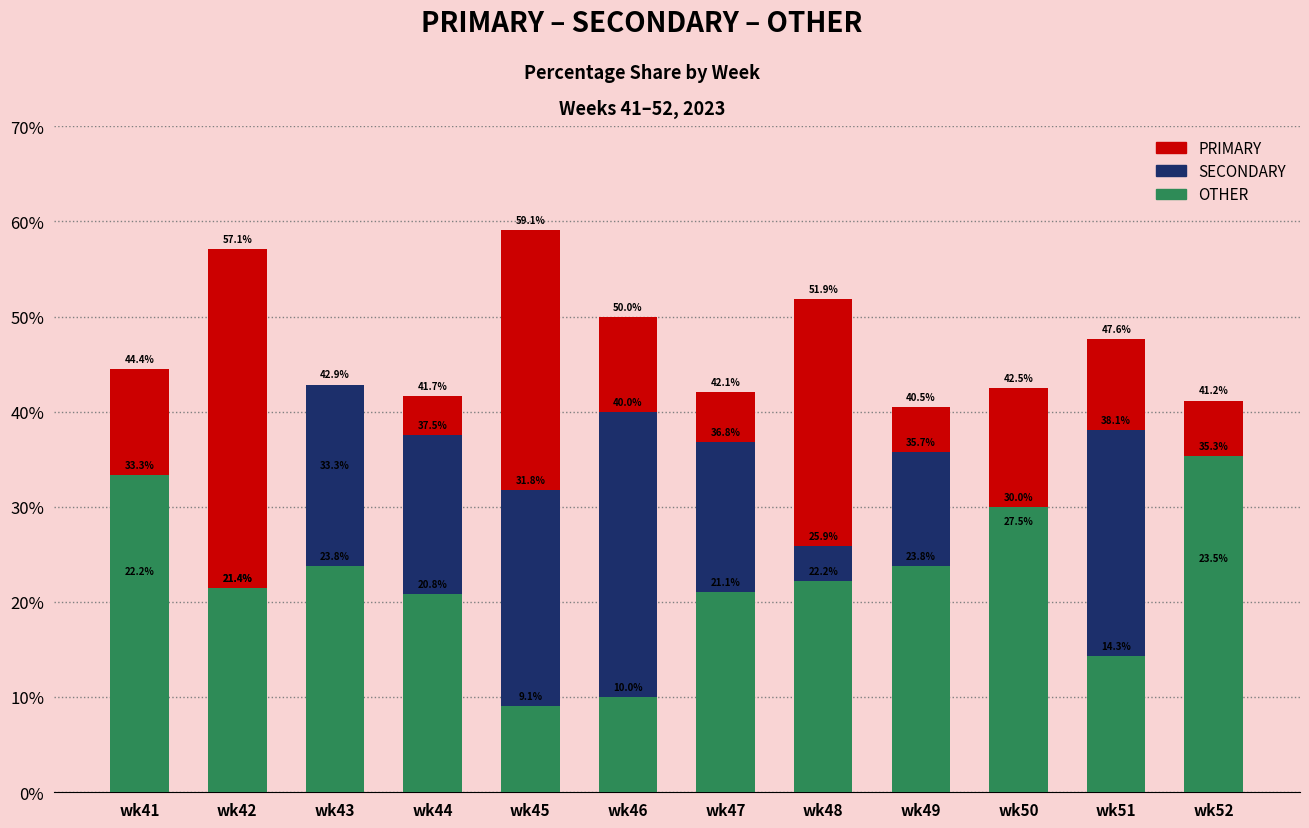

What are all the series names shown in the legend?

PRIMARY, SECONDARY, OTHER